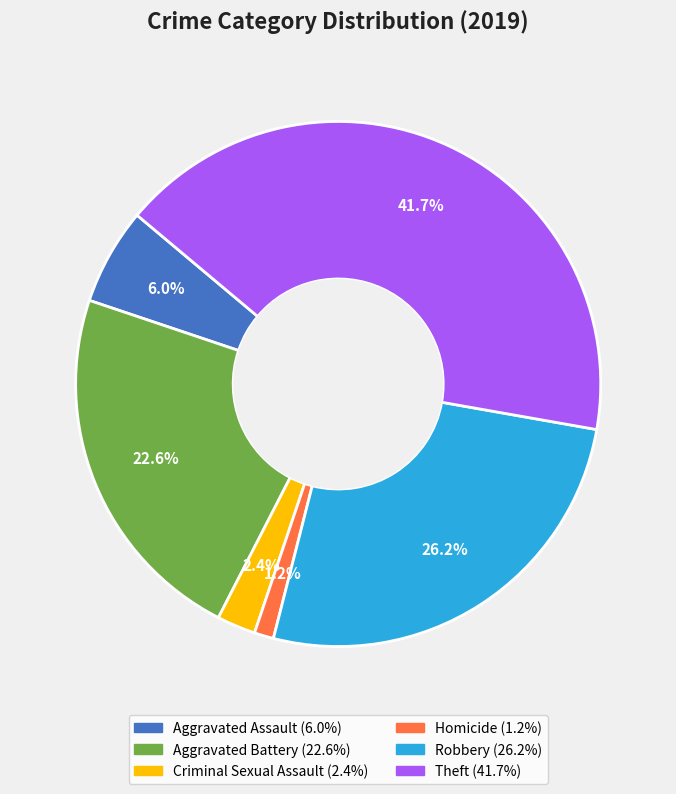

To the nearest percent, what is the average slice percentage?

17%